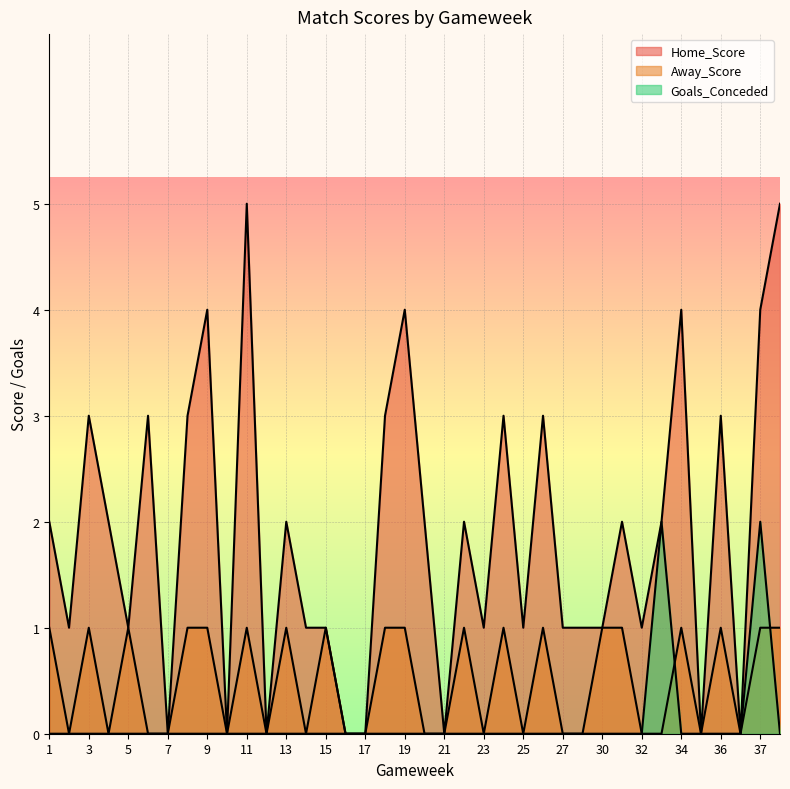

At which category is the sum across all series the highest?

37